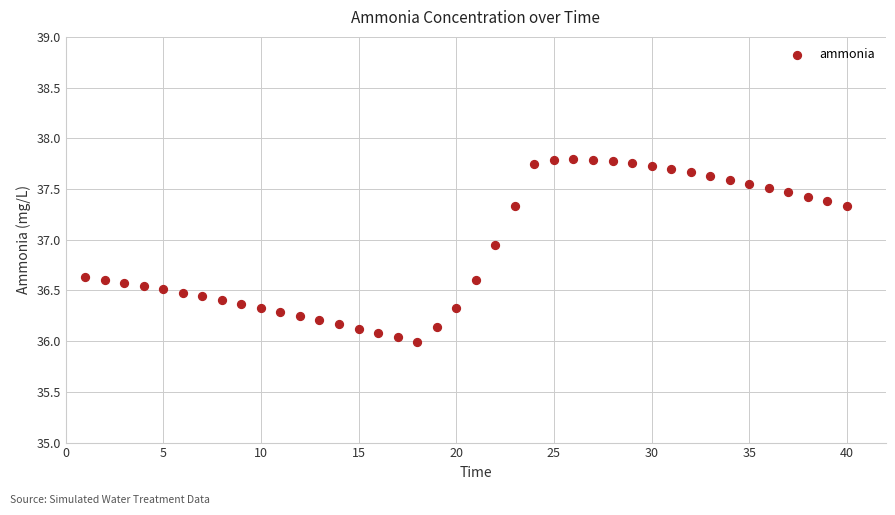

What is the range of X values (max minus min)?

39.0